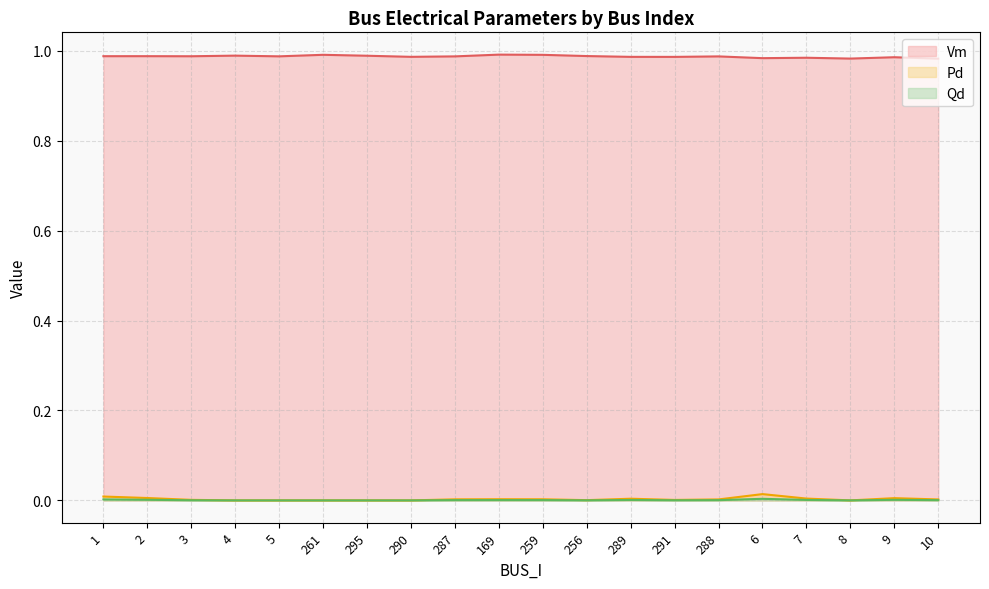

How many lines are shown in the chart?

3